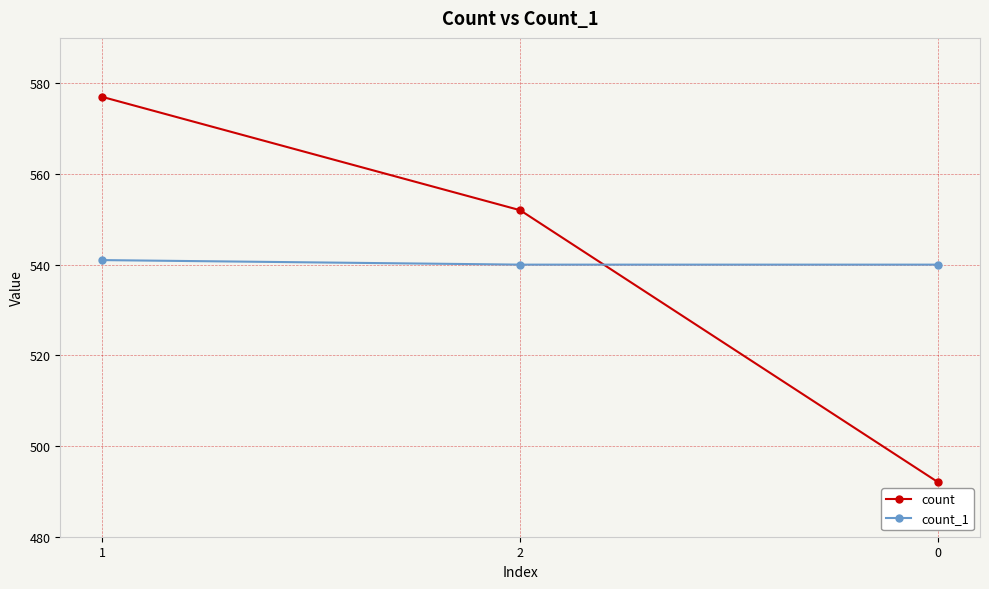

What is the maximum value for count?

577